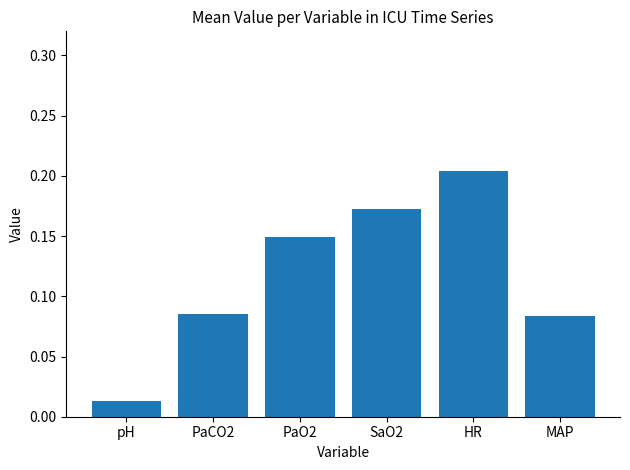

What position from the left is PaCO2?

2